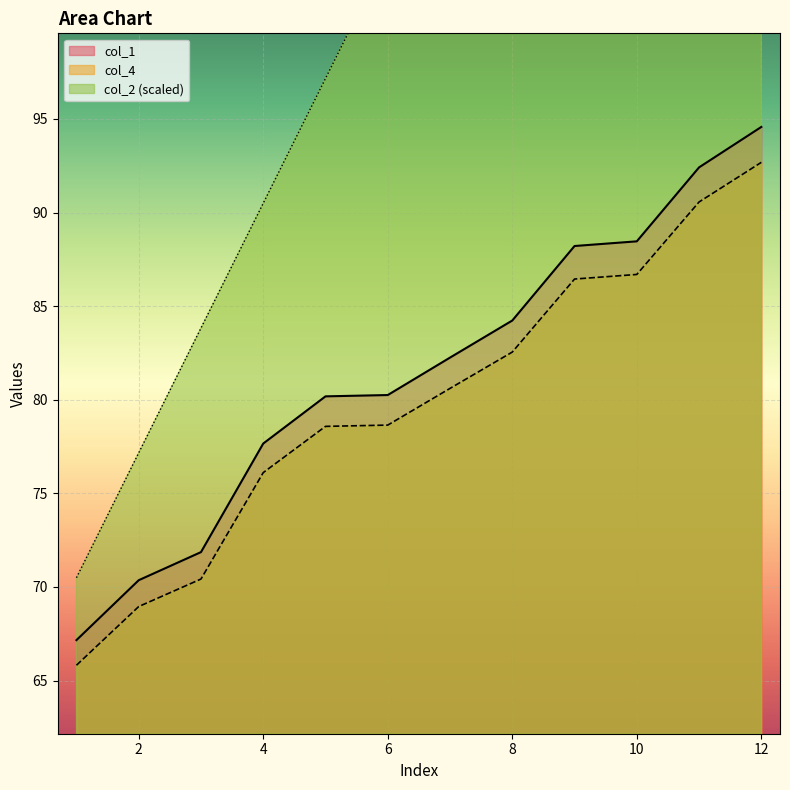

What is the total value across all series at 1?

203.5